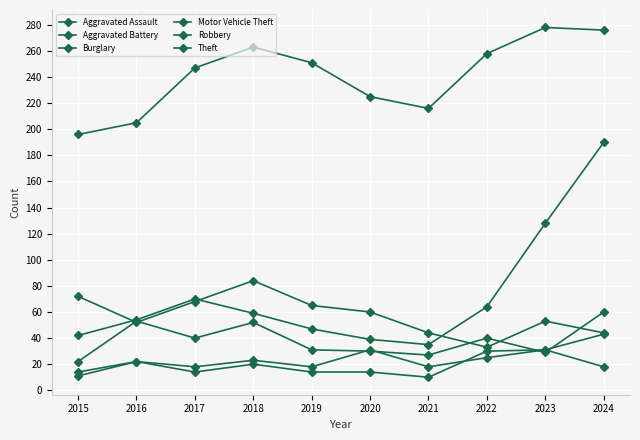

True or false: Motor Vehicle Theft and Aggravated Assault cross at least once.

False